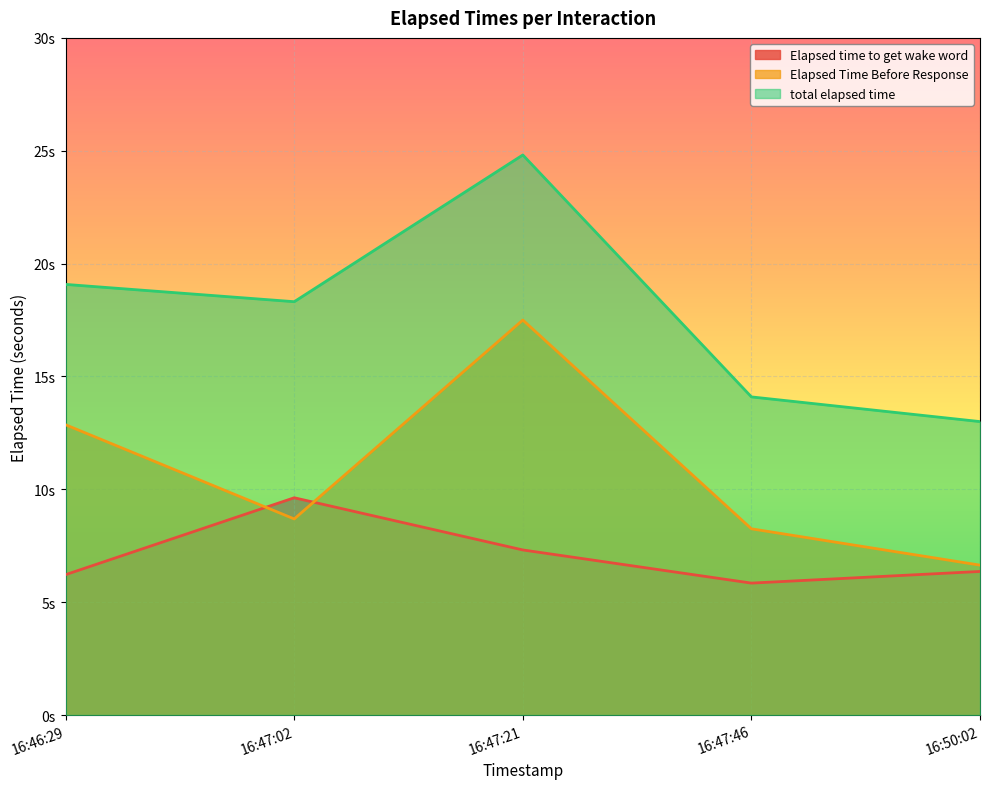

What is the label of the 2nd point from the right?

16:47:46